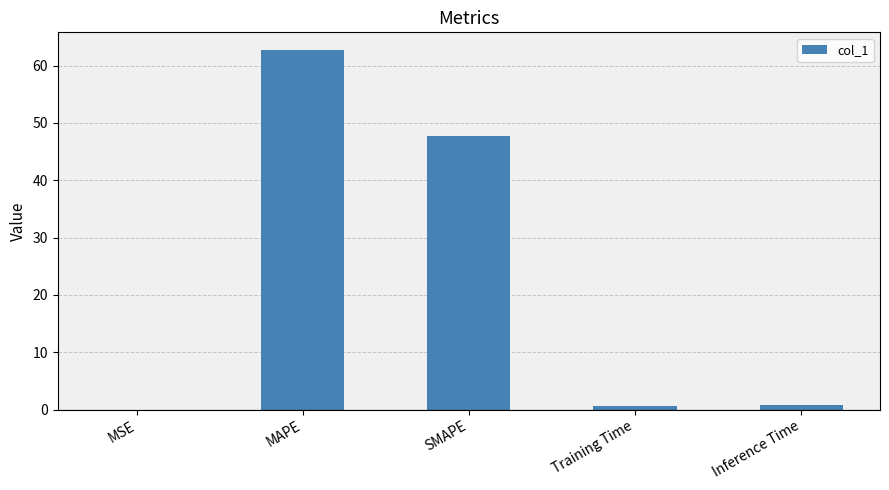

Which category has the highest value across all series?

MAPE